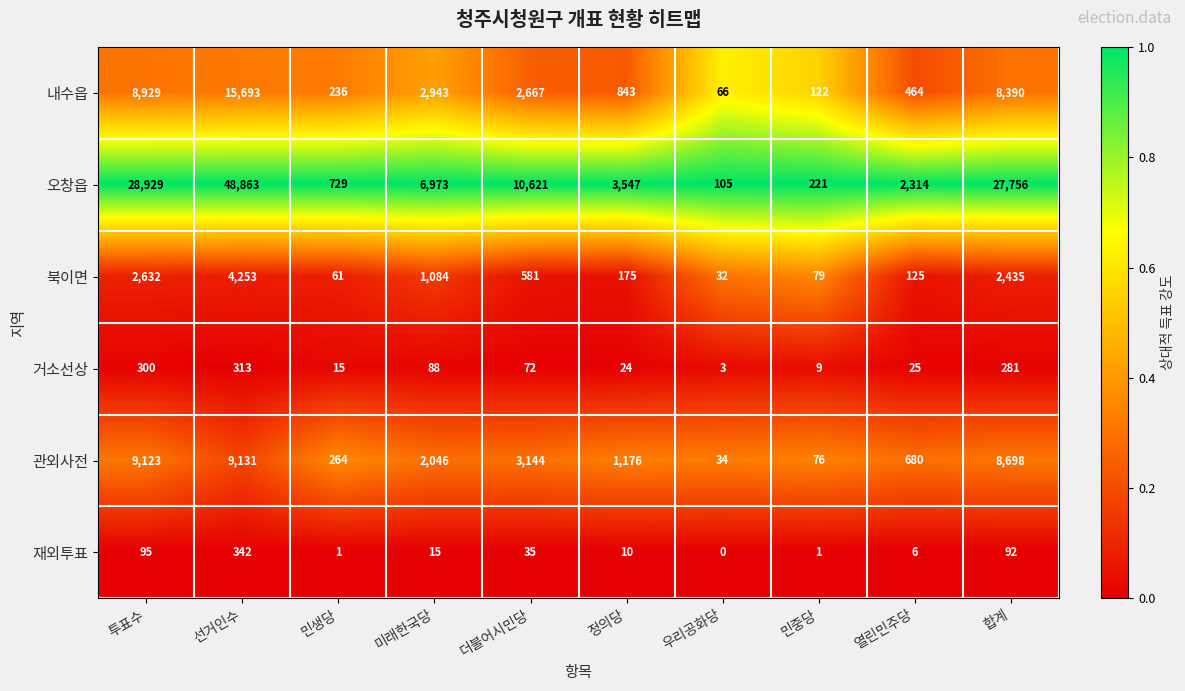

Is it true that 북이면 equals 1920 at 미래한국당?

False